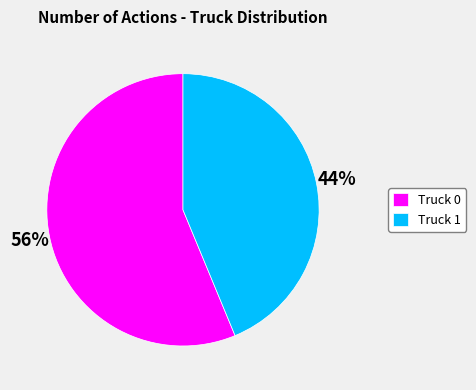

Combined, do Truck 1 and Truck 0 account for over 50%?

Yes